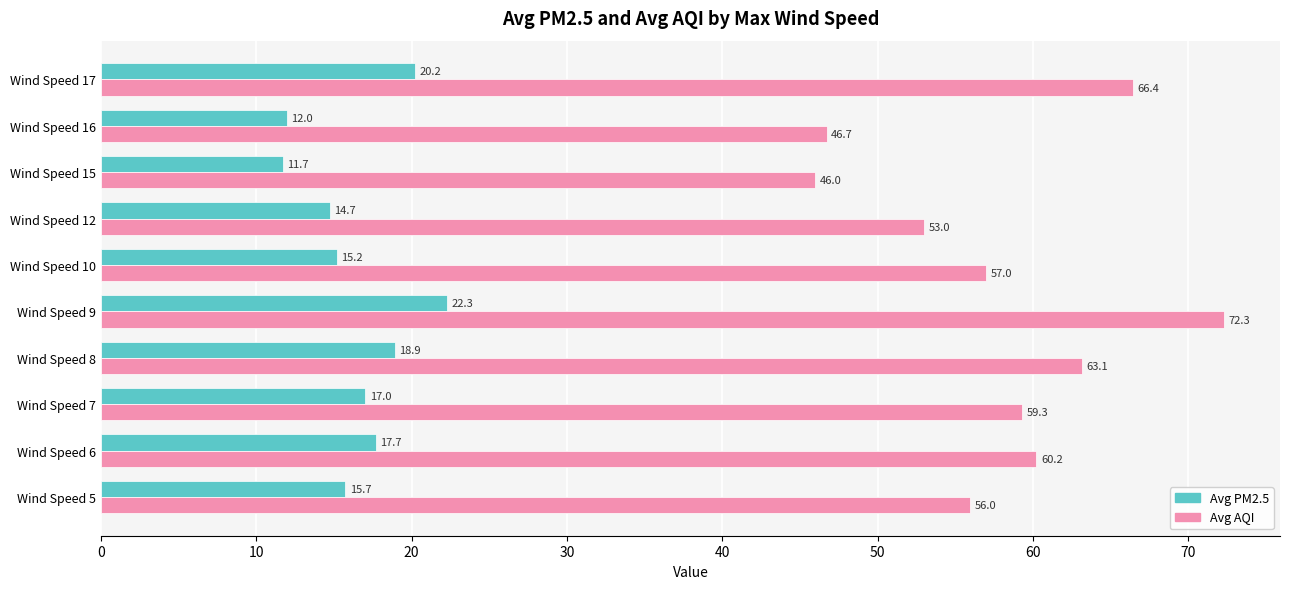

The Avg PM2.5 series shows 7.1 at Wind Speed 9. True or false?

False